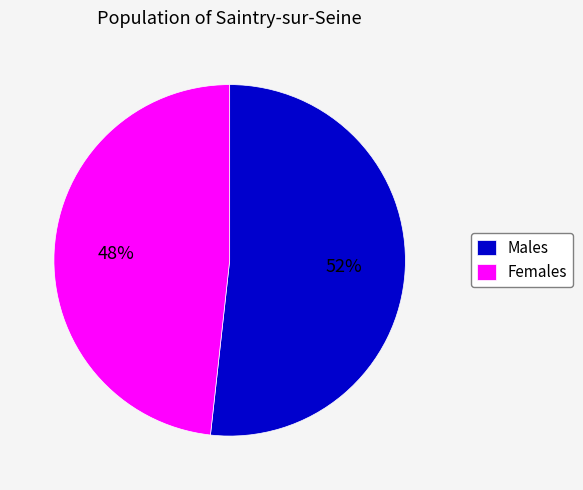

Rank the categories by value from lowest to highest.

Females, Males